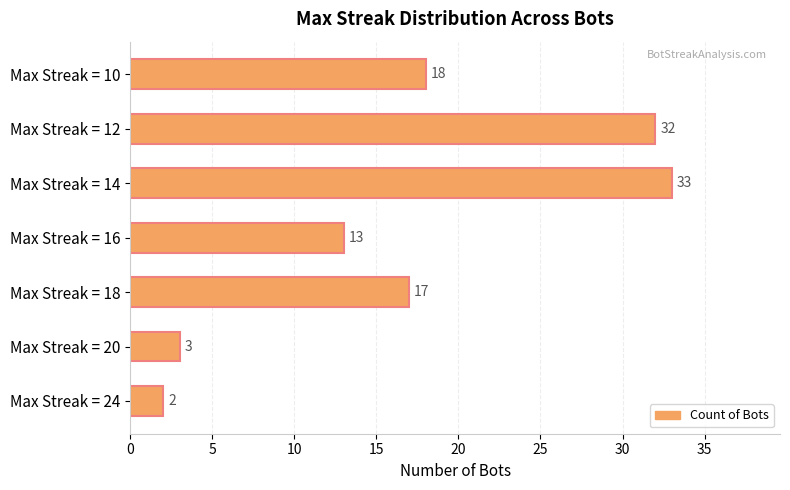

At which category does the chart reach its peak across all series?

Max Streak = 14